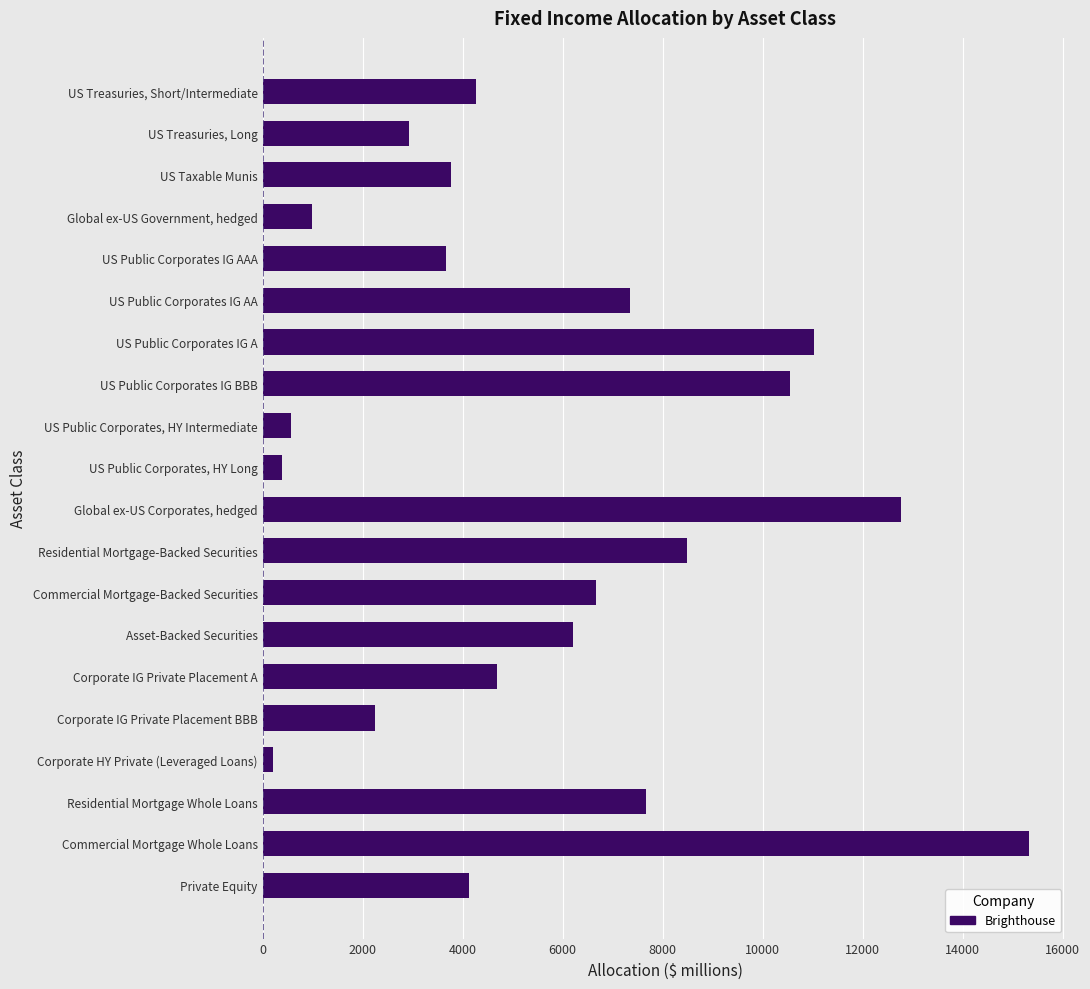

Approximately how many times larger is the value at Global ex-US Corporates, hedged compared to Private Equity?

3.1